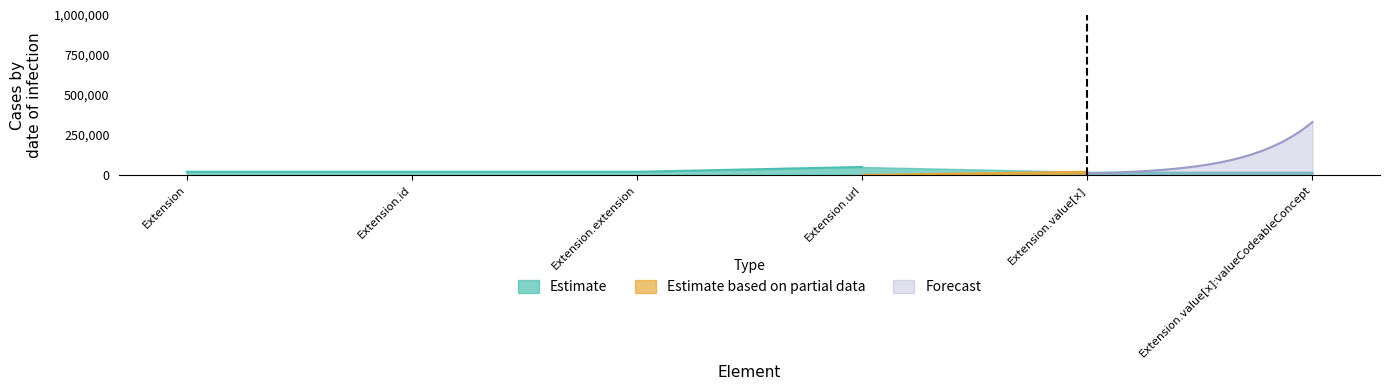

List the series in order of their overall mean, highest first.

Forecast, Estimate, Estimate based on partial data